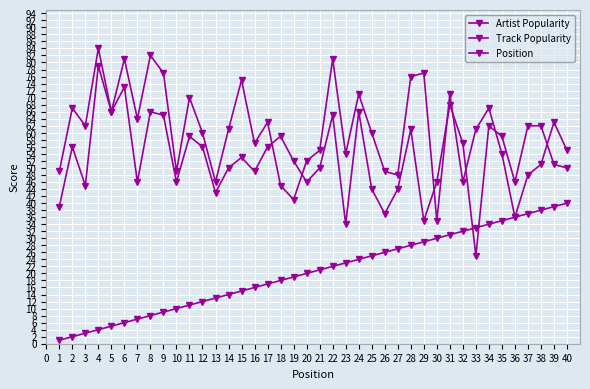

What is the difference between the Artist Popularity values at 34 and 7?

3